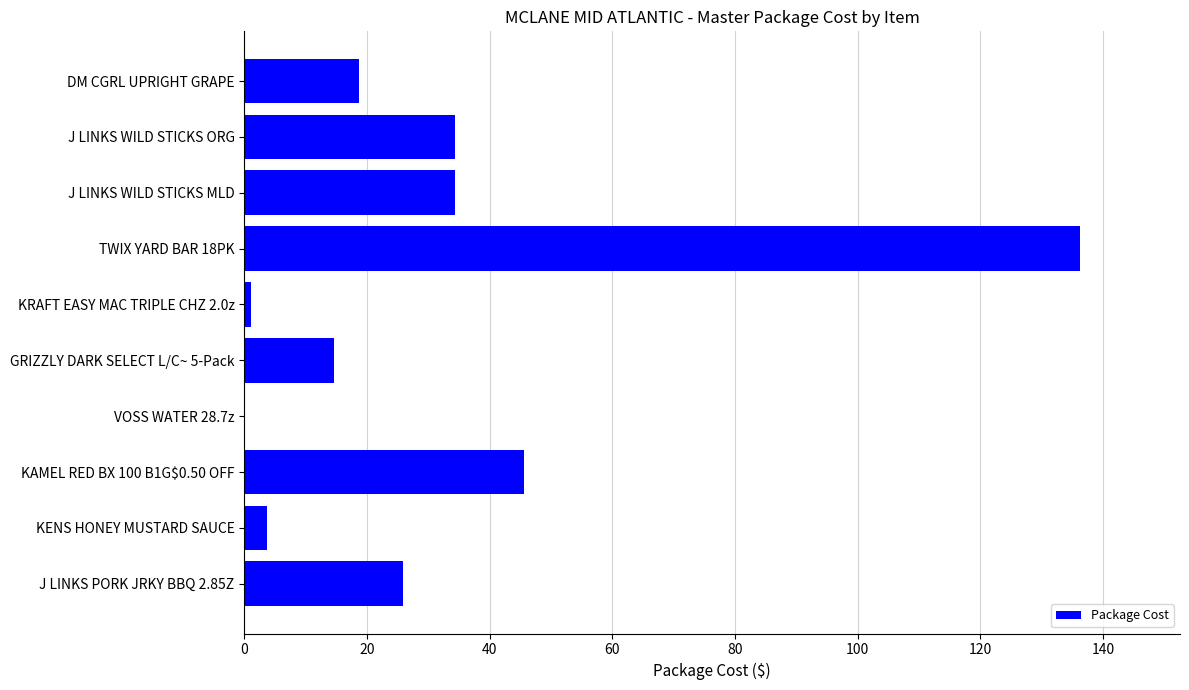

At which label is the value closest to 68?

KAMEL RED BX 100 B1G$0.50 OFF